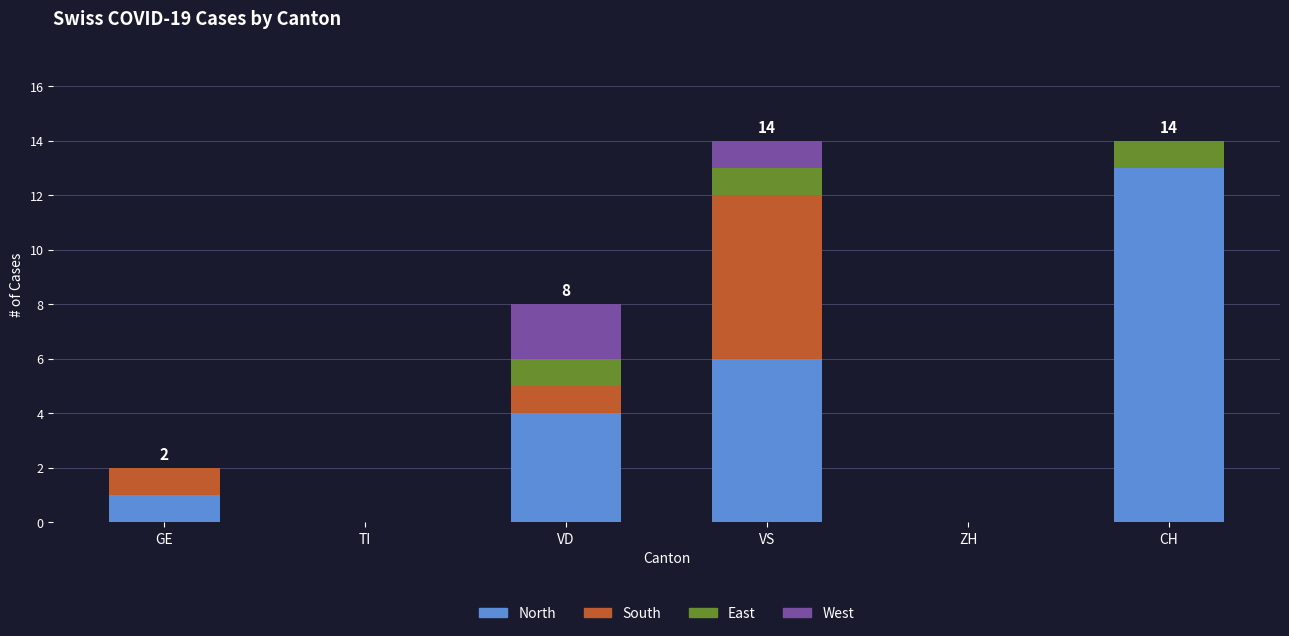

What is the total value across all series at CH?

14